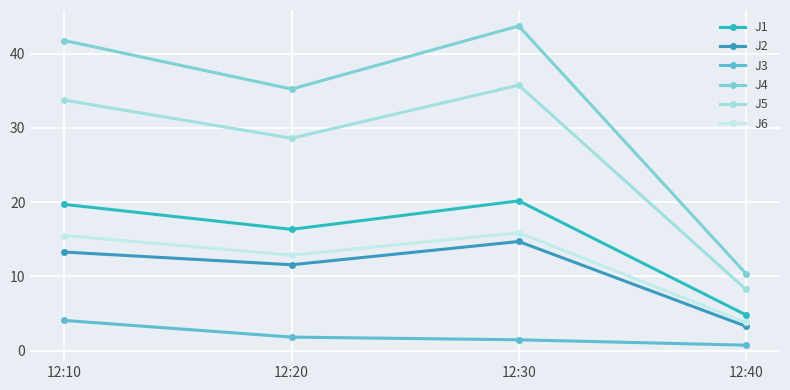

Is the value of J2 at 12:10 greater than the value of J5 at 12:30?

No